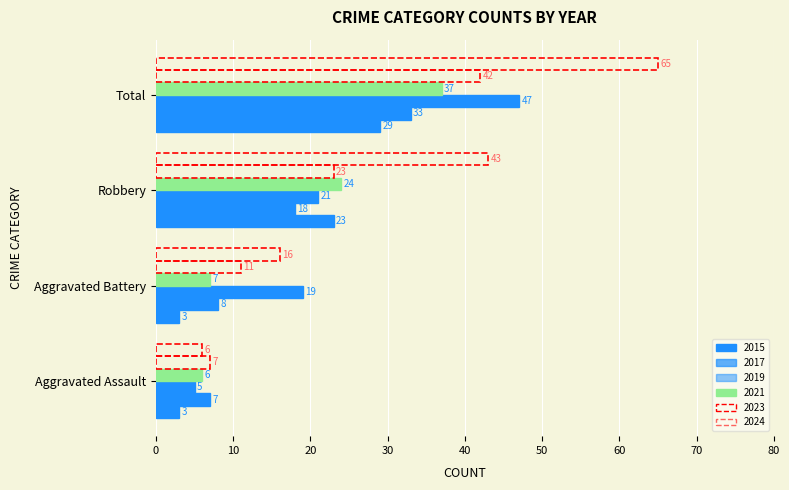

What position from the left is Total?

4